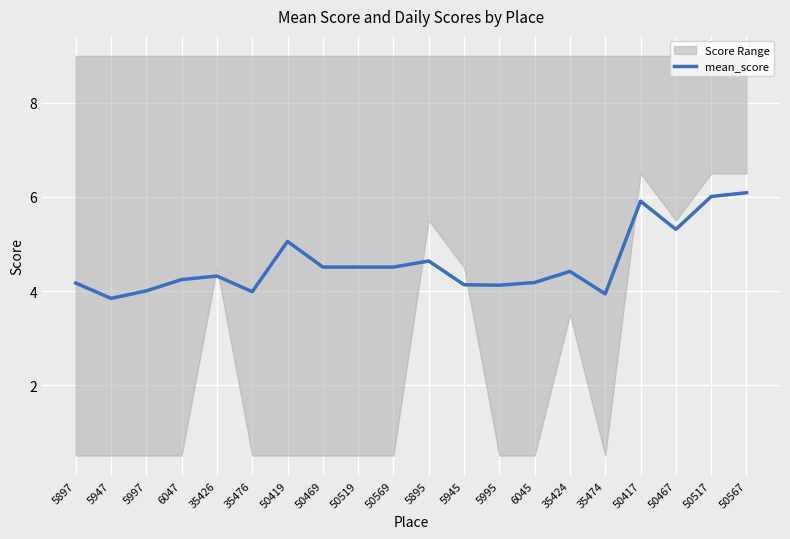

What is the change in value from 5947 to 5995?

+0.3